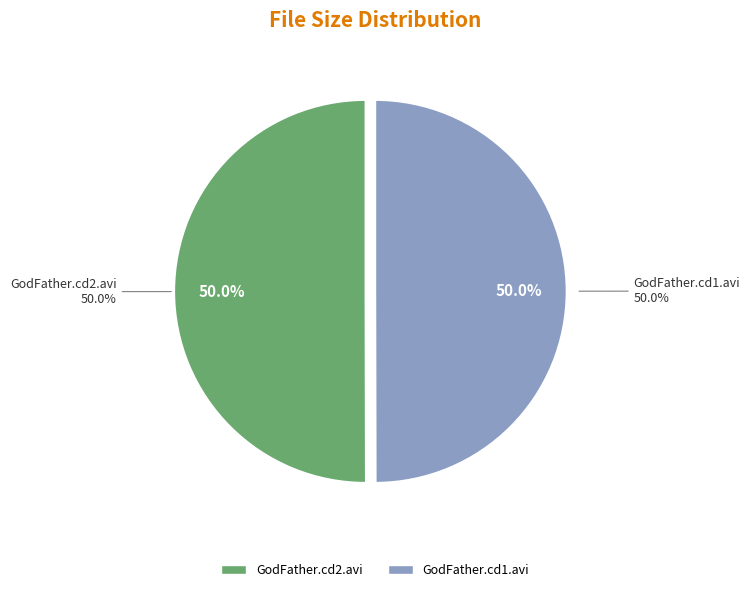

To the nearest percent, what portion does GodFather.cd1.avi represent?

50%